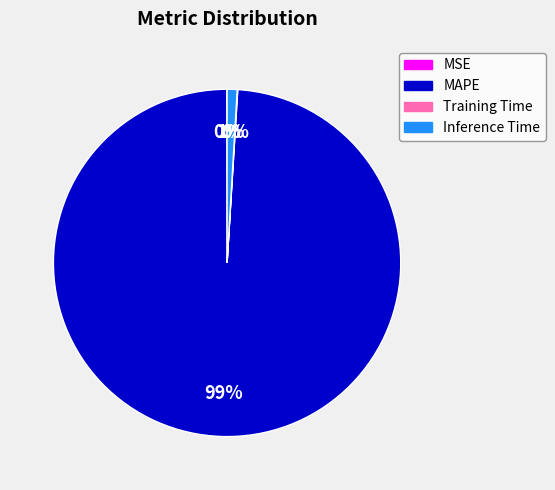

To the nearest percent, what is the difference between the largest and smallest slice percentages?

99%